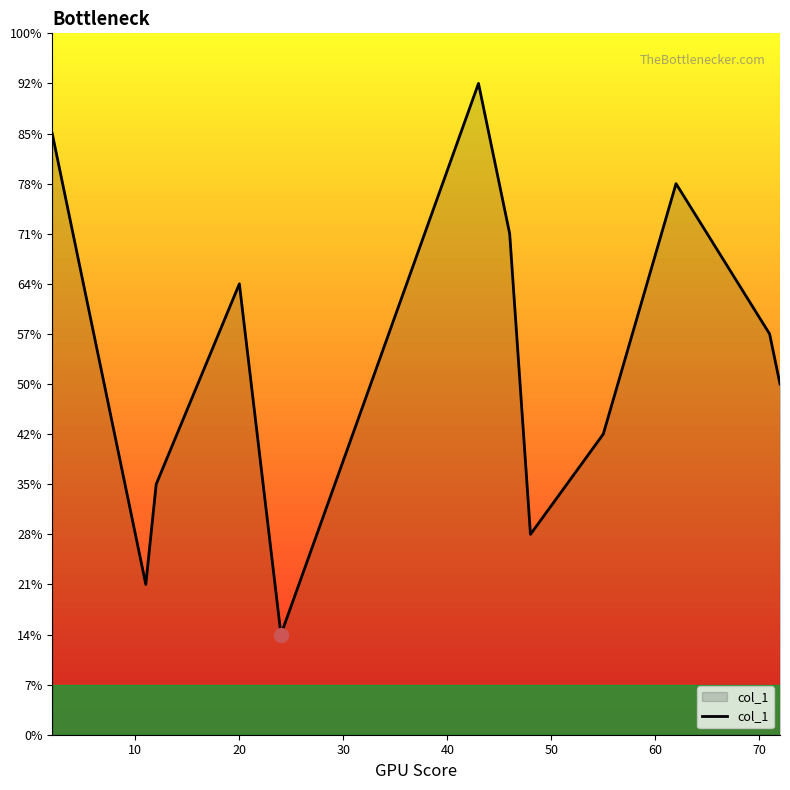

Is this an area chart (filled region under the line)?

Yes